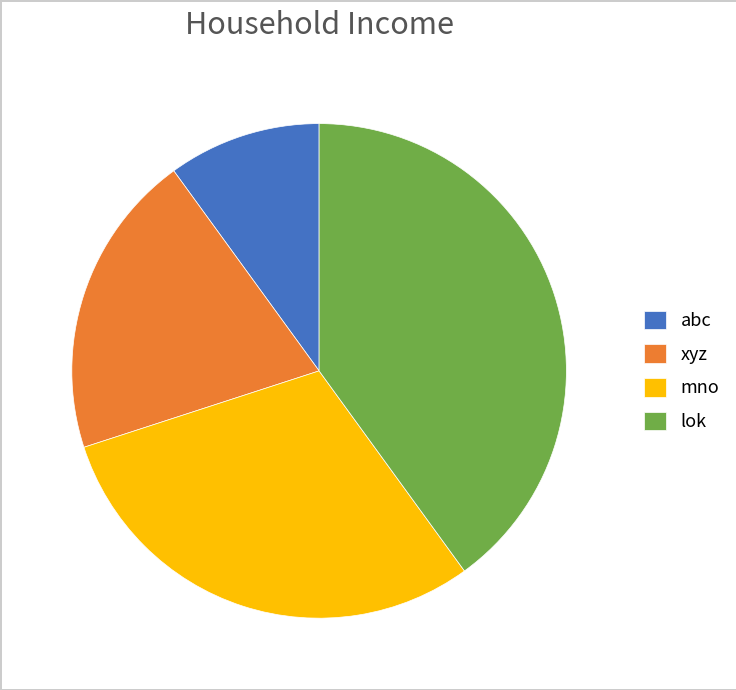

True or false: lok accounts for 31% of the total.

False